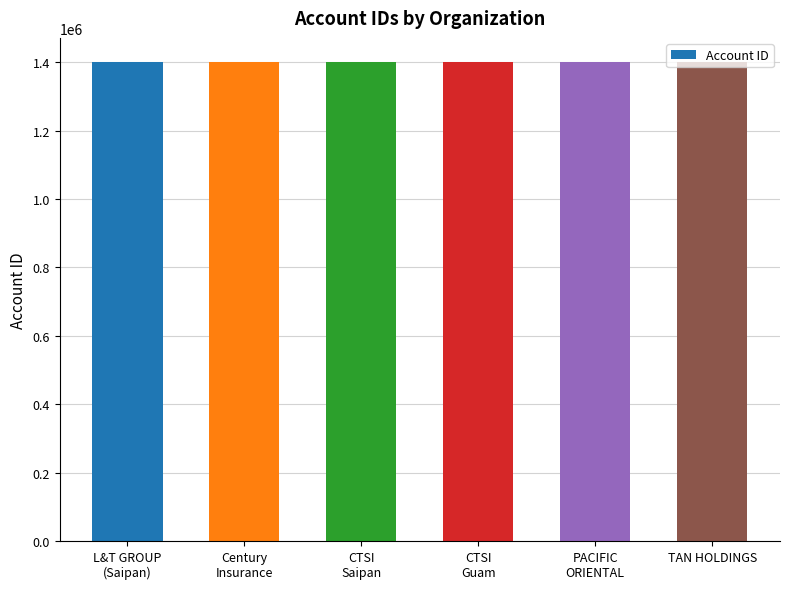

What is the sum of all values?

8407931